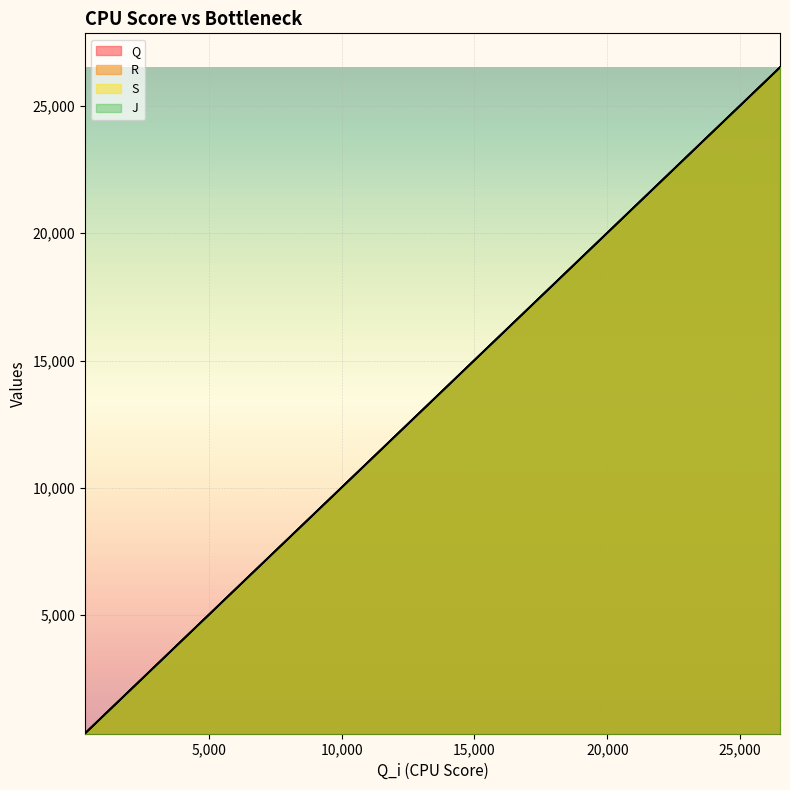

True or false: Q and J intersect in this chart.

False